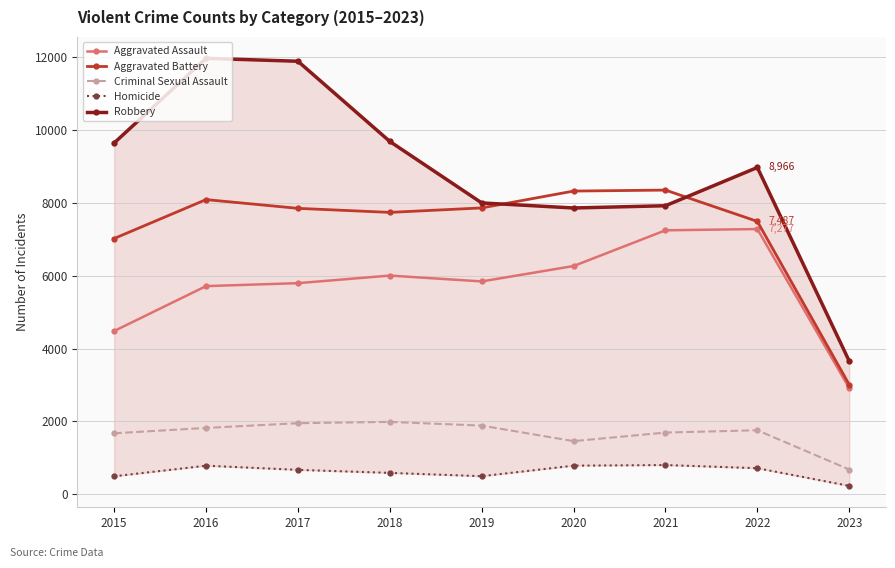

Does the chart display data point markers on the line(s)?

Yes